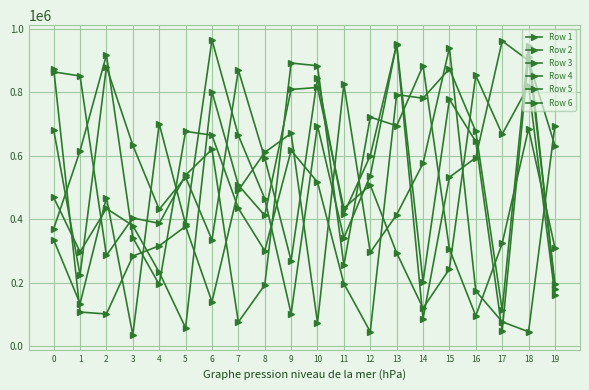

How many values in the Row 6 series are below 435106?

10